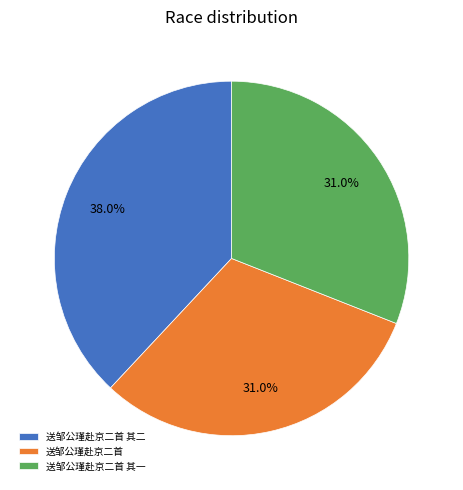

Does any single category account for the majority?

No